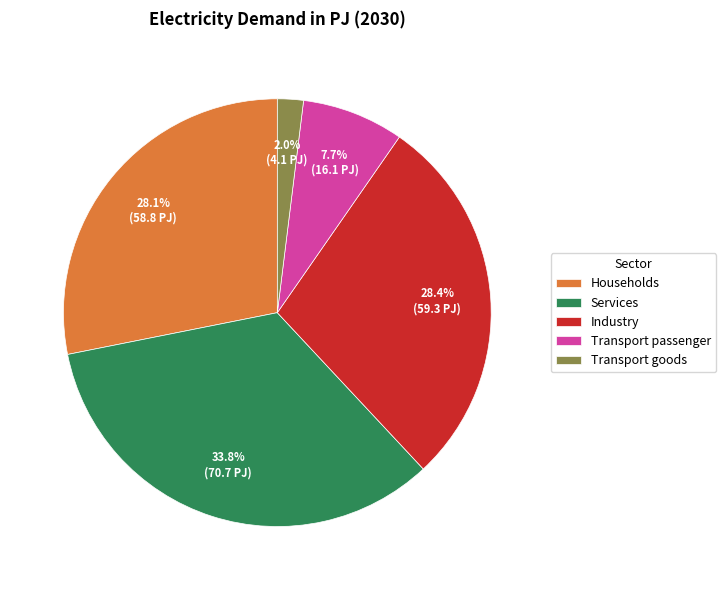

Does Services represent more than half of the total?

No